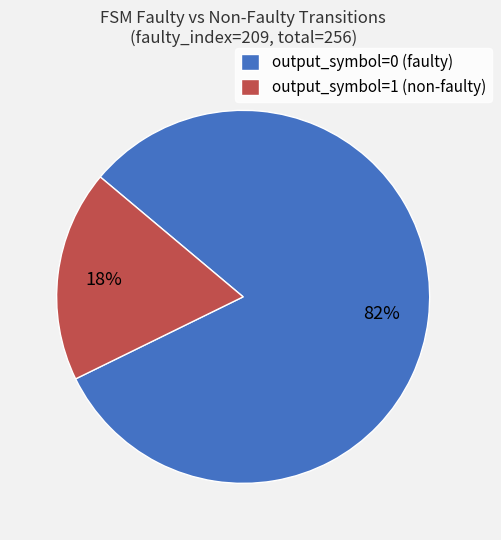

Does any single category account for the majority?

Yes